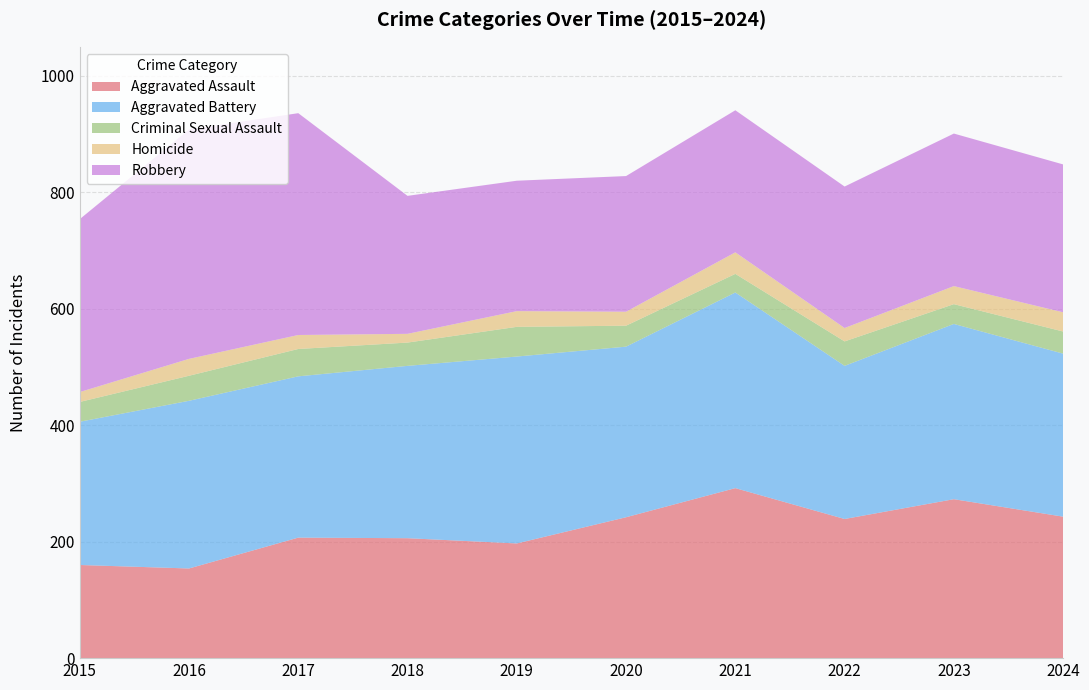

Reading left to right, extract all data points from this chart.

Aggravated Assault: 2015=160	2016=154	2017=207	2018=206	2019=197	2020=242	2021=292	2022=239	2023=273	2024=243
Aggravated Battery: 2015=246	2016=288	2017=277	2018=296	2019=321	2020=293	2021=336	2022=263	2023=301	2024=280
Criminal Sexual Assault: 2015=34	2016=43	2017=47	2018=40	2019=51	2020=36	2021=32	2022=42	2023=34	2024=38
Homicide: 2015=17	2016=29	2017=24	2018=15	2019=27	2020=24	2021=37	2022=23	2023=31	2024=33
Robbery: 2015=297	2016=394	2017=381	2018=237	2019=224	2020=233	2021=244	2022=243	2023=262	2024=254